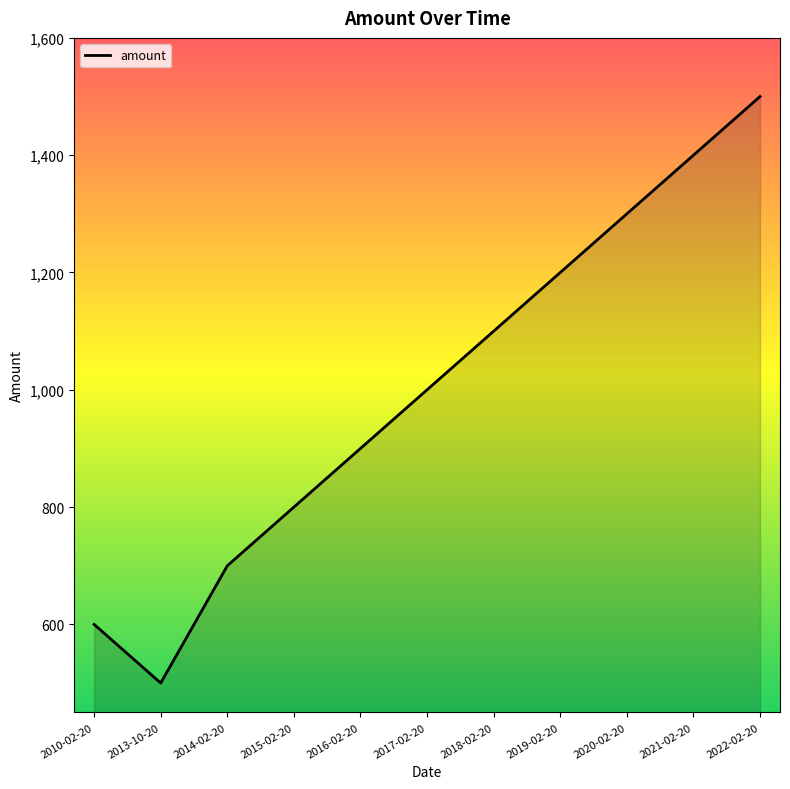

What is the maximum value shown in the chart?

1500